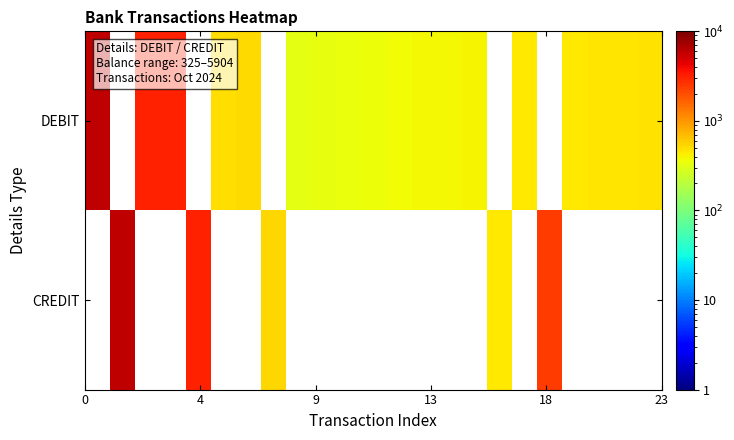

List the series in order of their peak value, lowest first.

DEBIT, CREDIT